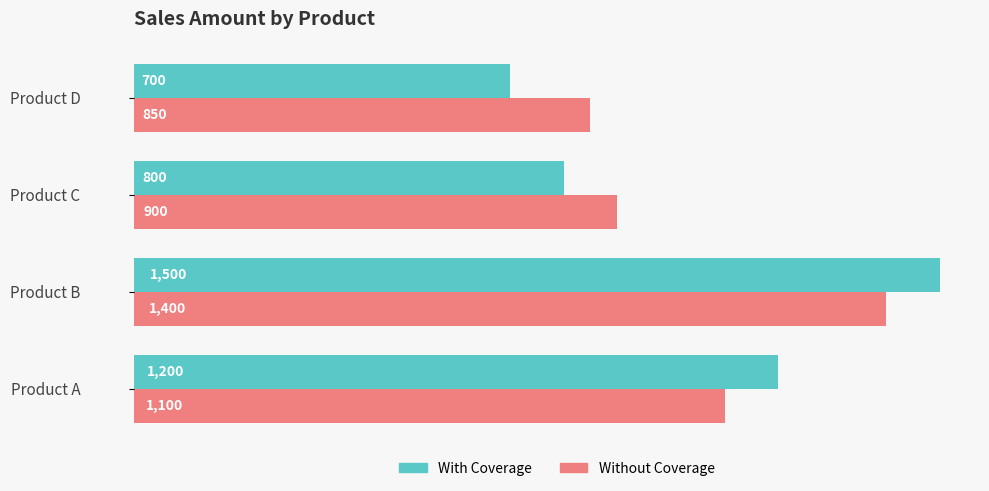

What is the minimum value shown in the chart?

700